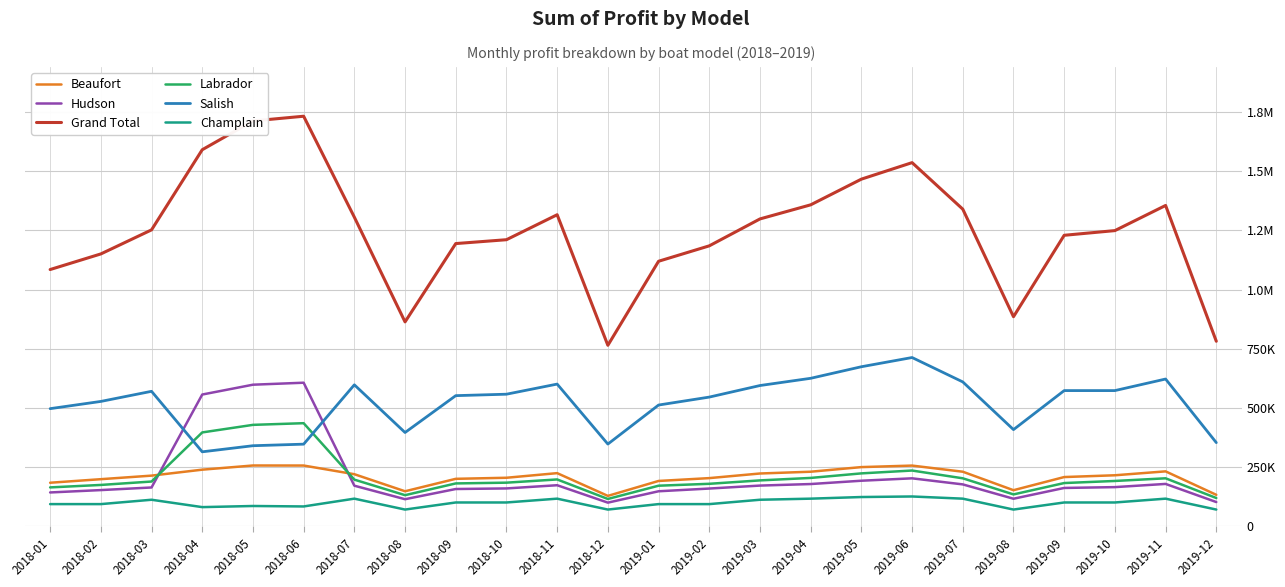

Is this an area chart (filled region under the line)?

No